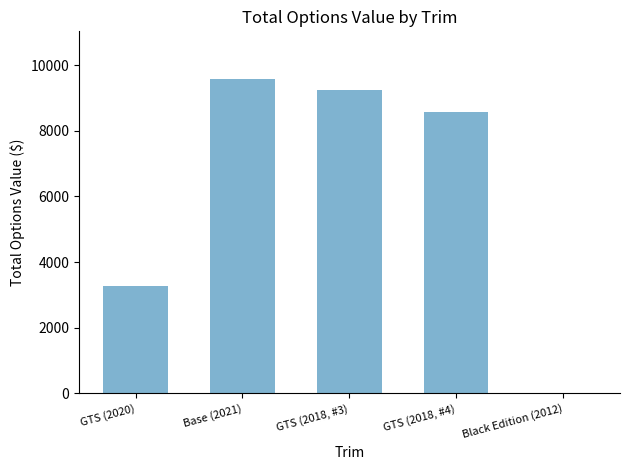

True or false: the data shows 0 at Black Edition (2012).

True